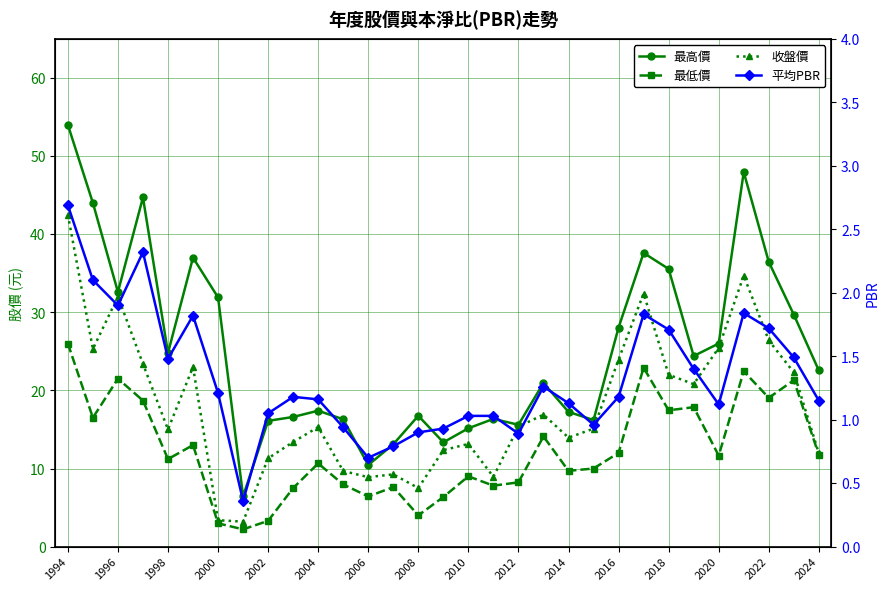

True or false: 最低價 and 最高價 cross at least once.

False